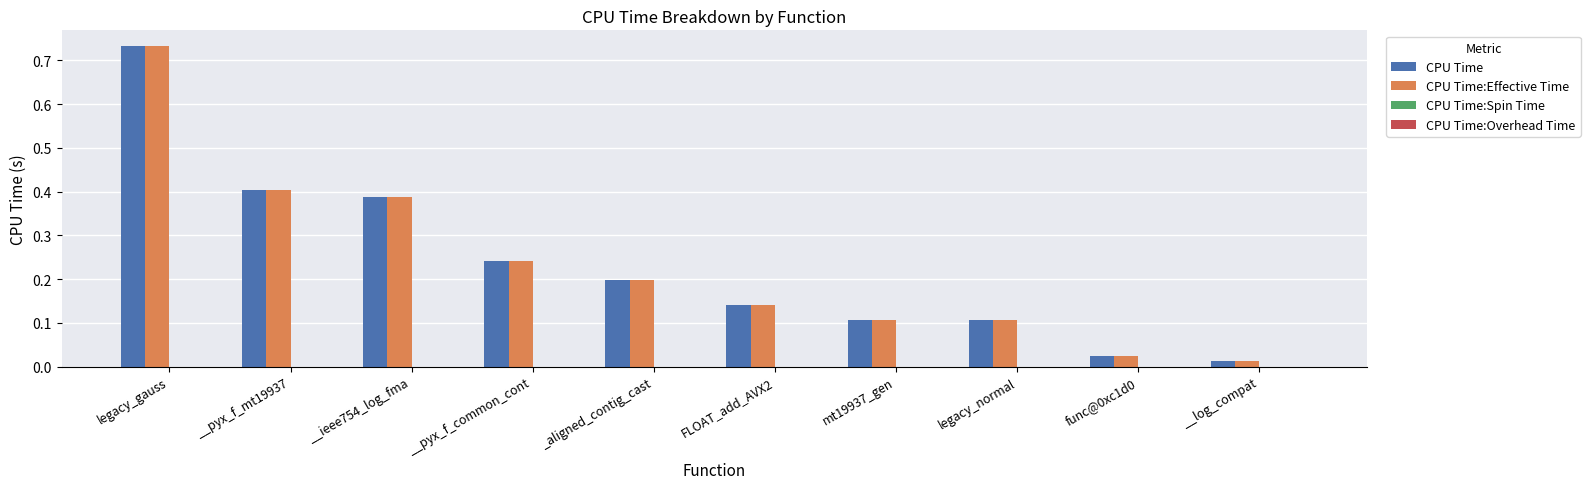

Which label corresponds to the largest value in the chart?

legacy_gauss